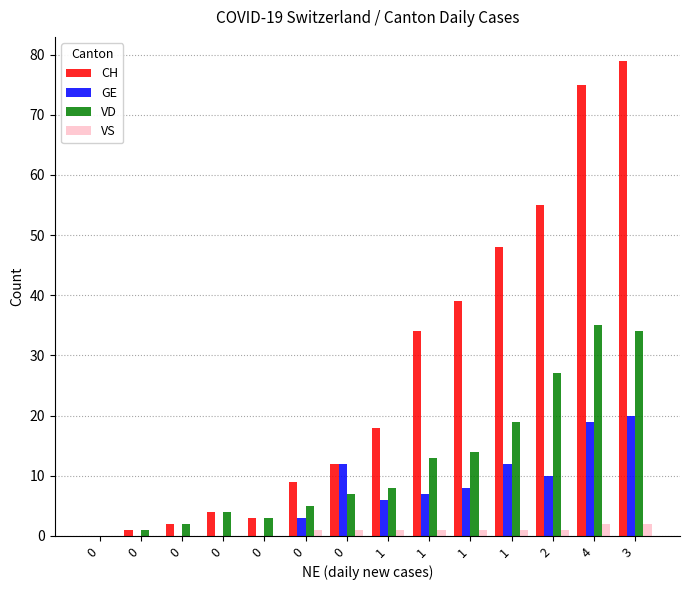

What is the total value across all series at 1?

33